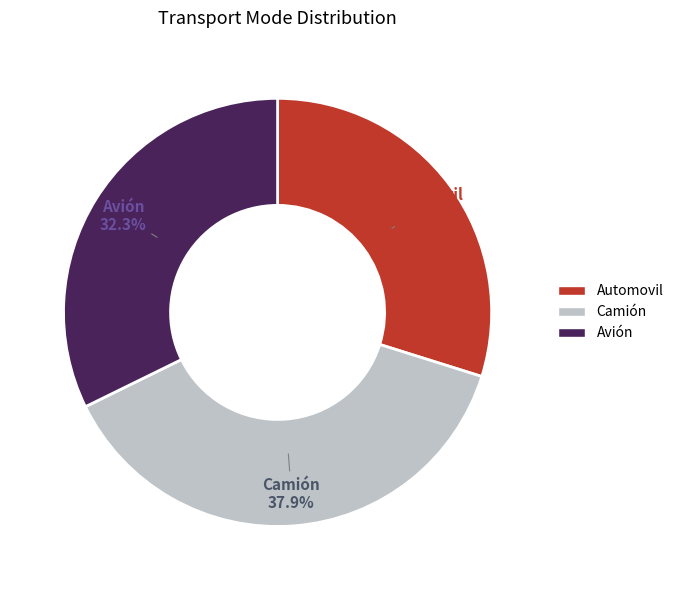

Is Avión the majority of the pie?

No